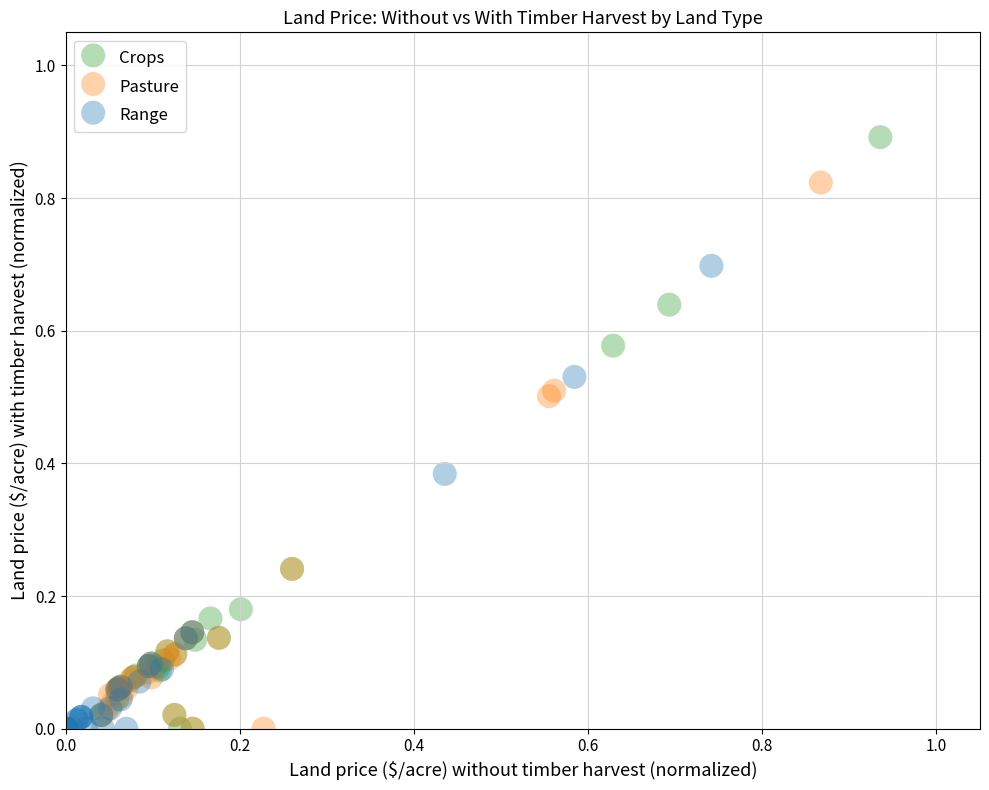

What are all the series names shown in the legend?

Crops, Pasture, Range